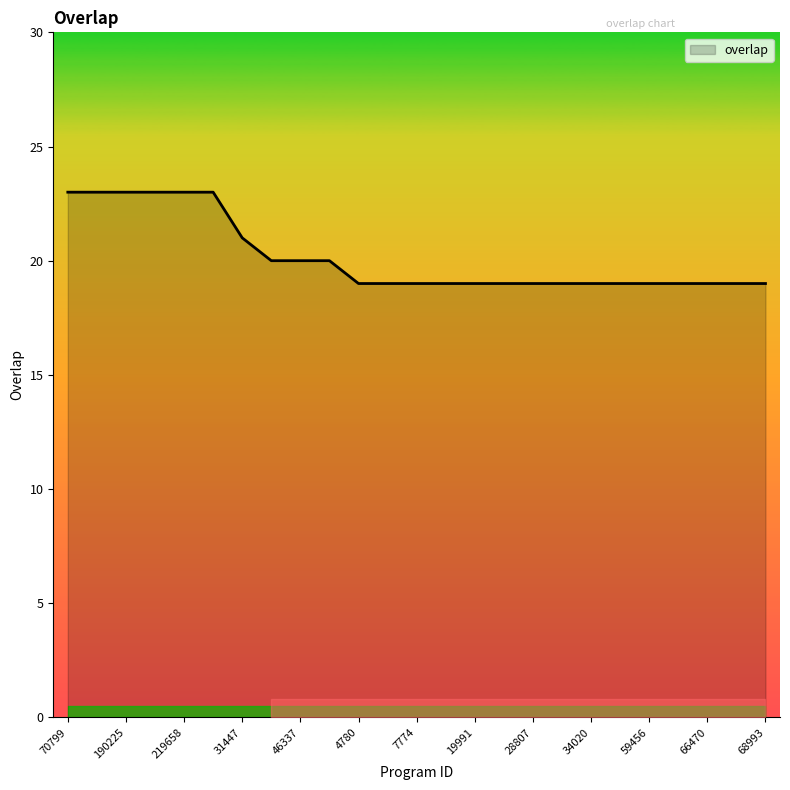

How many lines are shown in the chart?

1